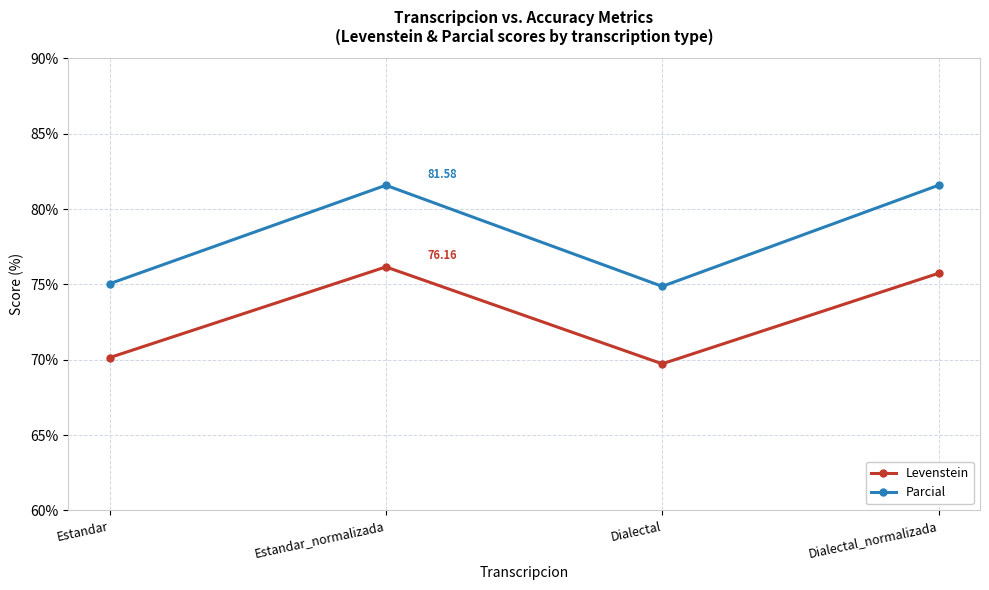

Rank the series by their maximum value, from lowest to highest.

Levenstein, Parcial